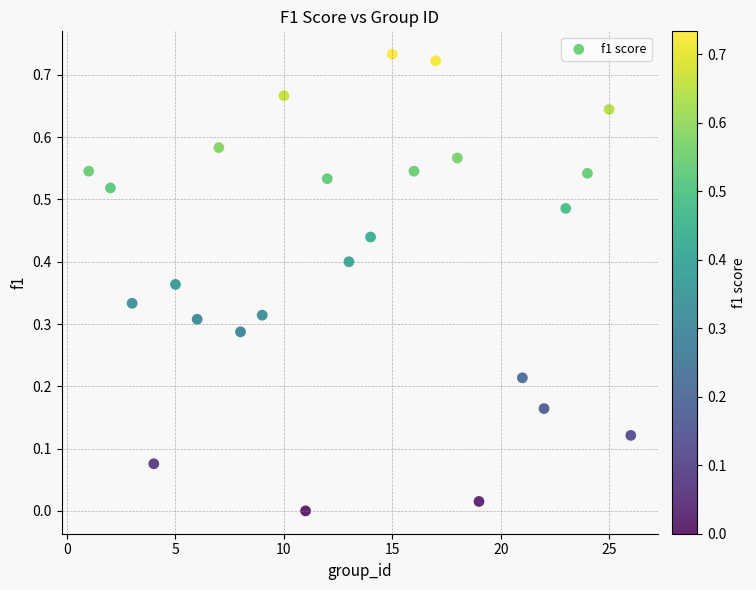

How many points are shown in the scatter plot?

25